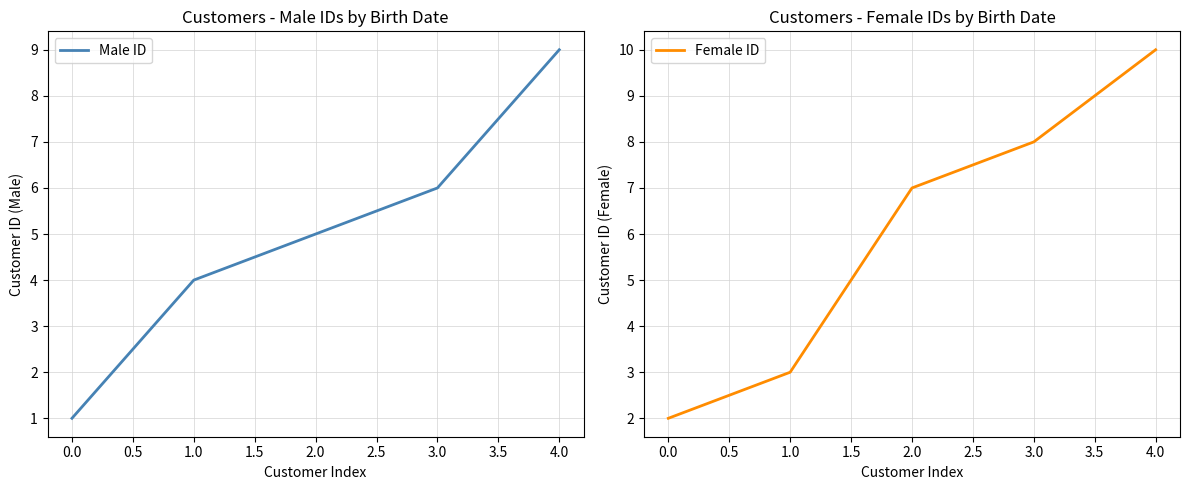

True or false: Female ID has a value of 10 at 4.0.

True